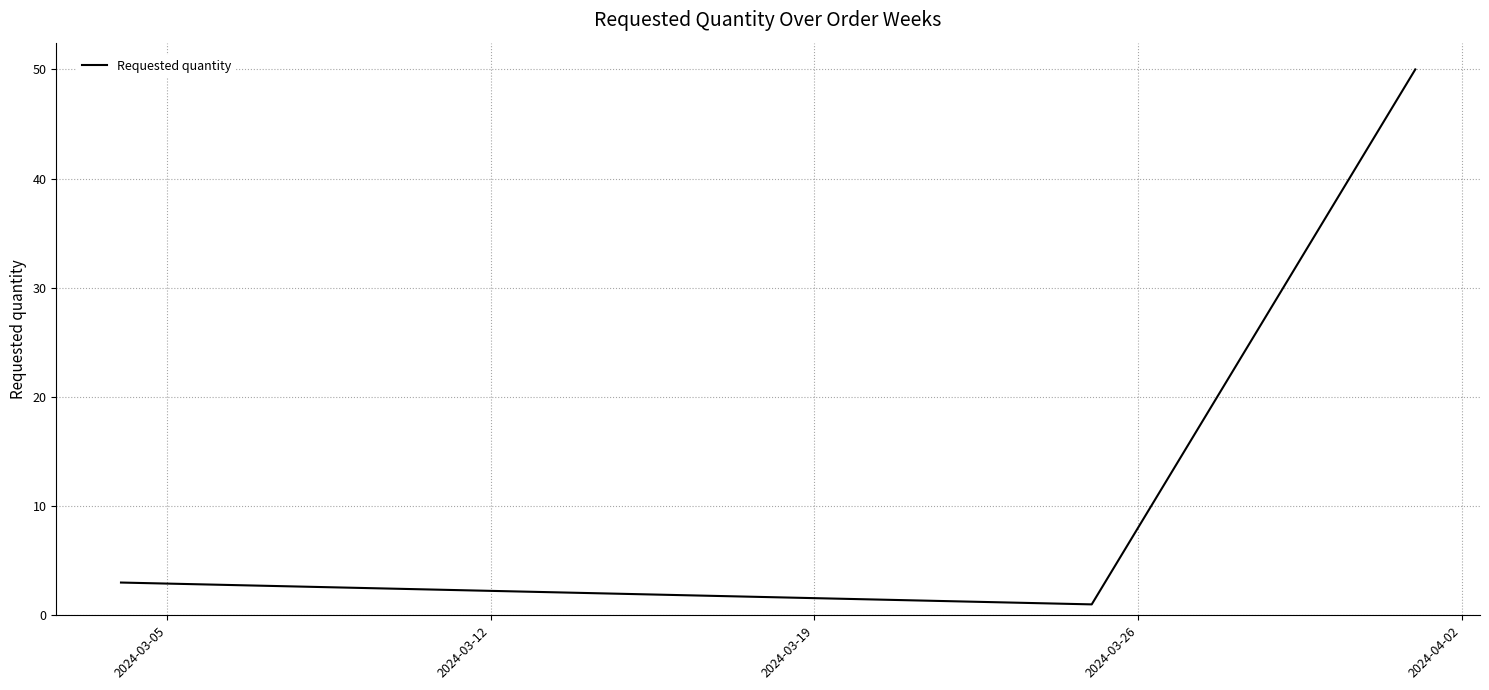

What is the sum of all values?

54